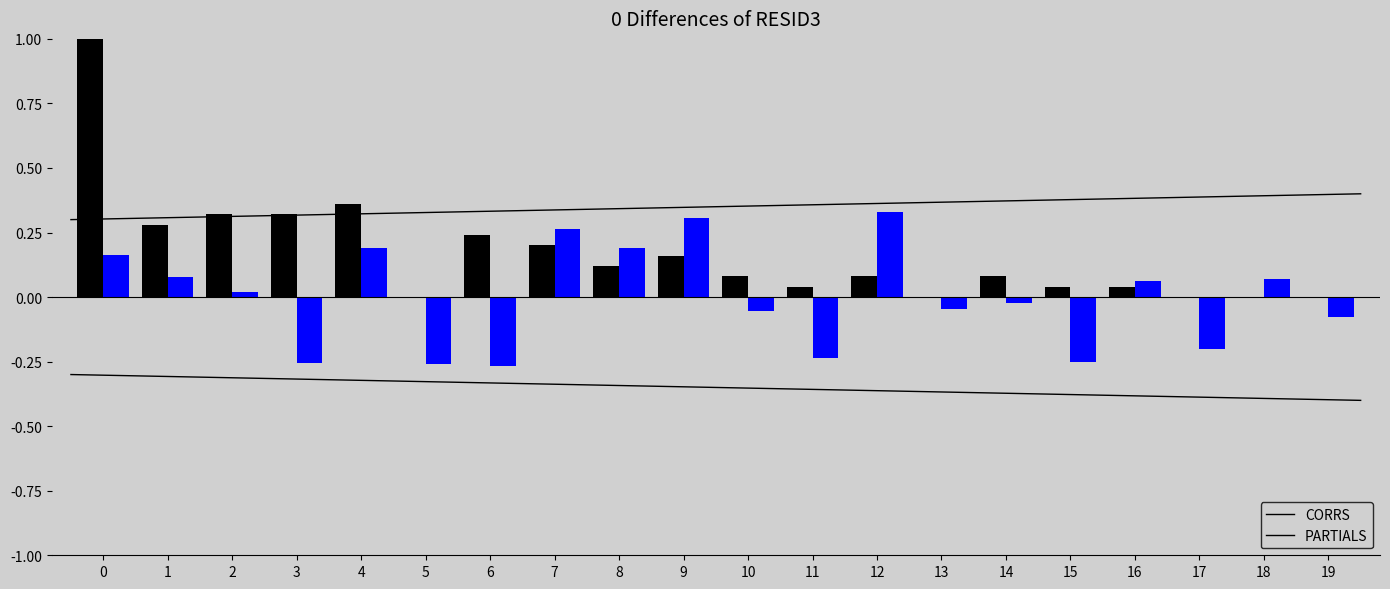

At 13, list the series in order from largest to smallest.

CORRS, PARTIALS